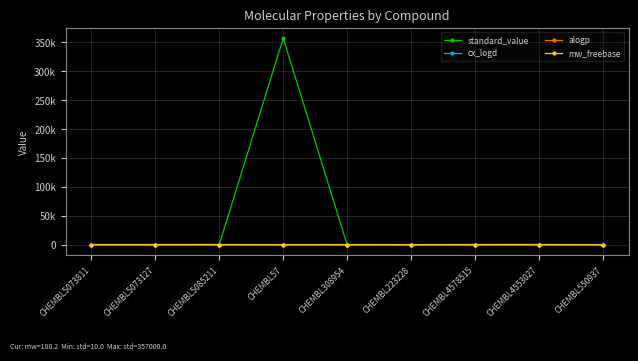

Is the value of standard_value at CHEMBL308954 greater than the value of cx_logd at CHEMBL4578515?

Yes